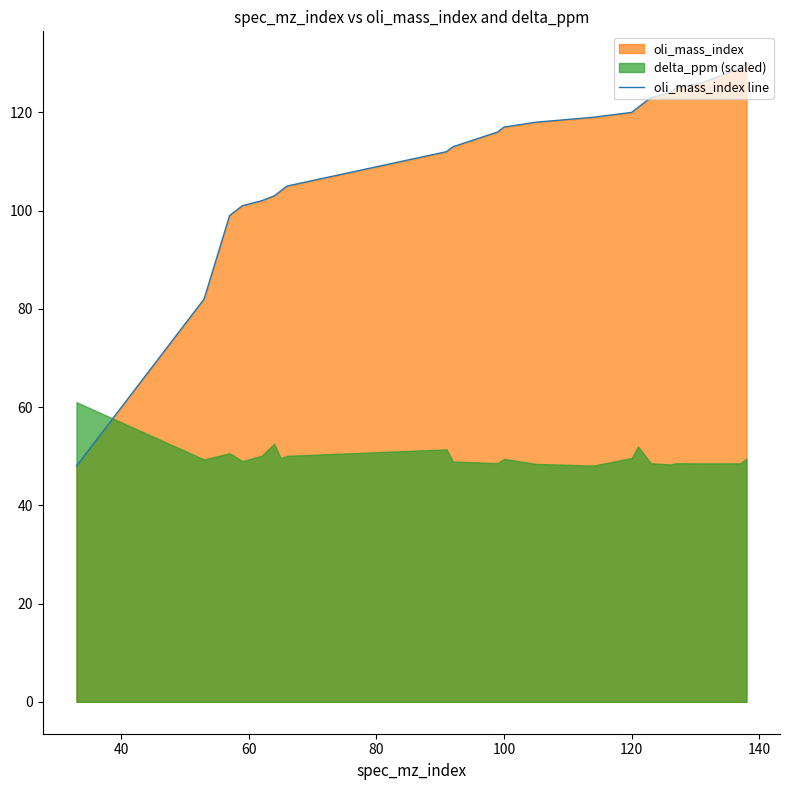

What is the maximum value for oli_mass_index line?

130